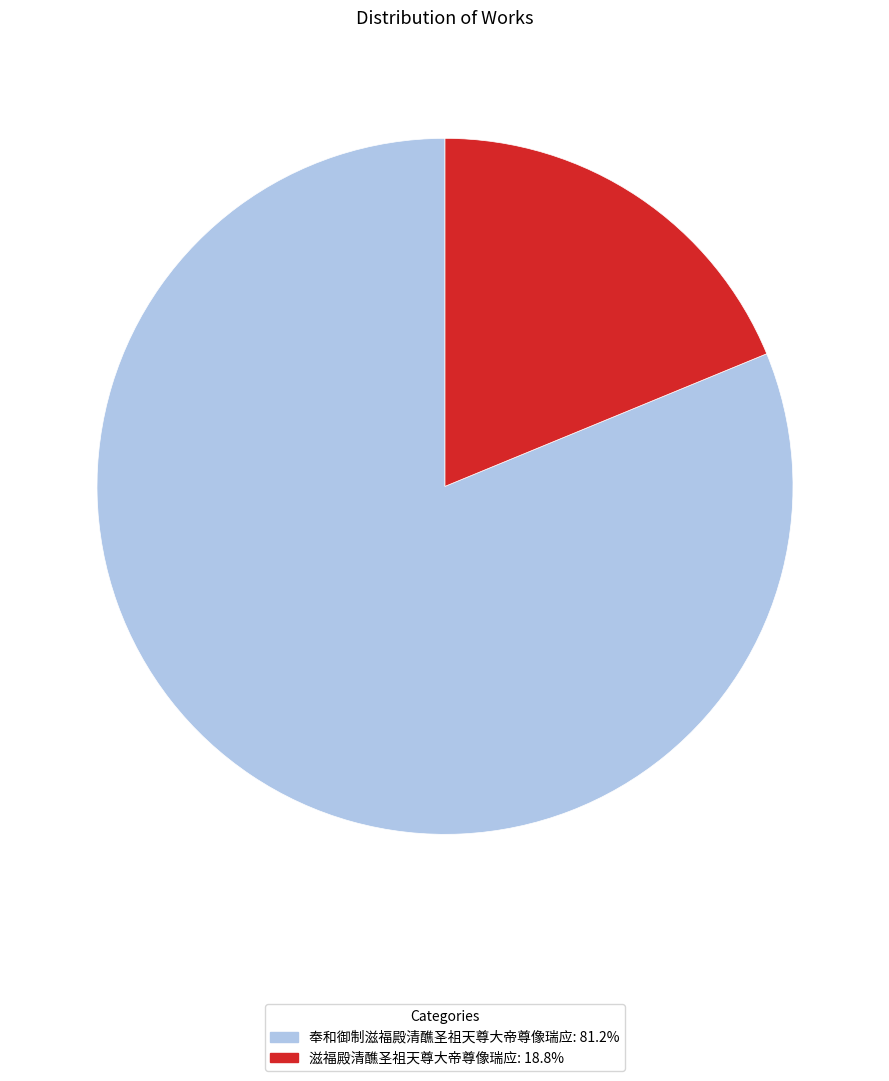

Is there a majority slice in this chart?

Yes